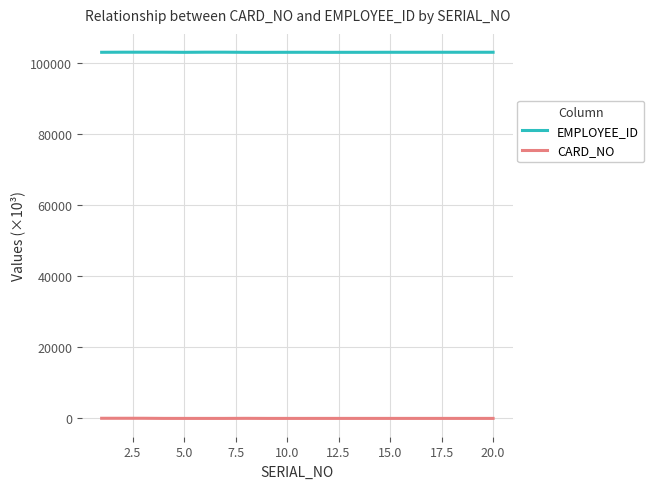

What is the highest value of the EMPLOYEE_ID series?

103038.2